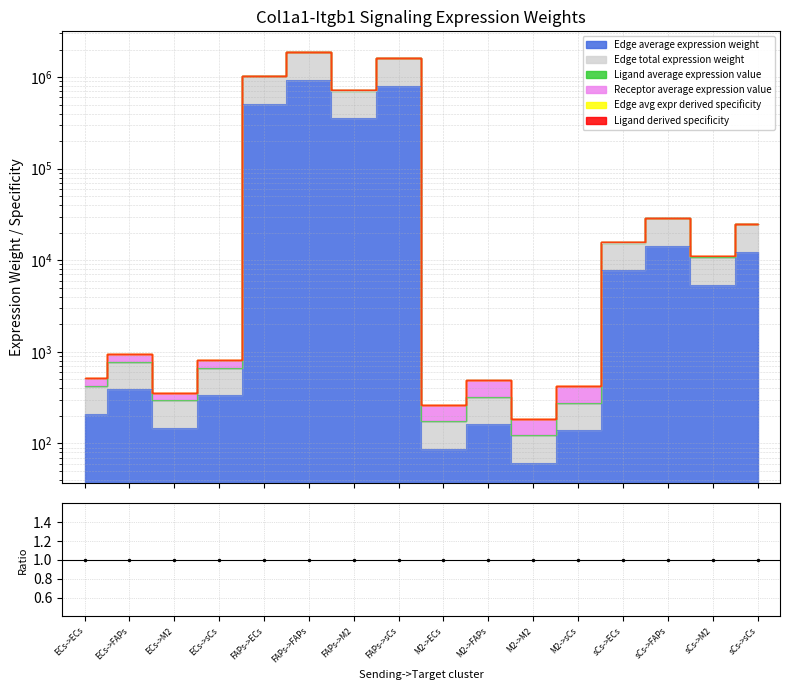

What is the spread (max minus min) of values at M2->sCs?

280.3